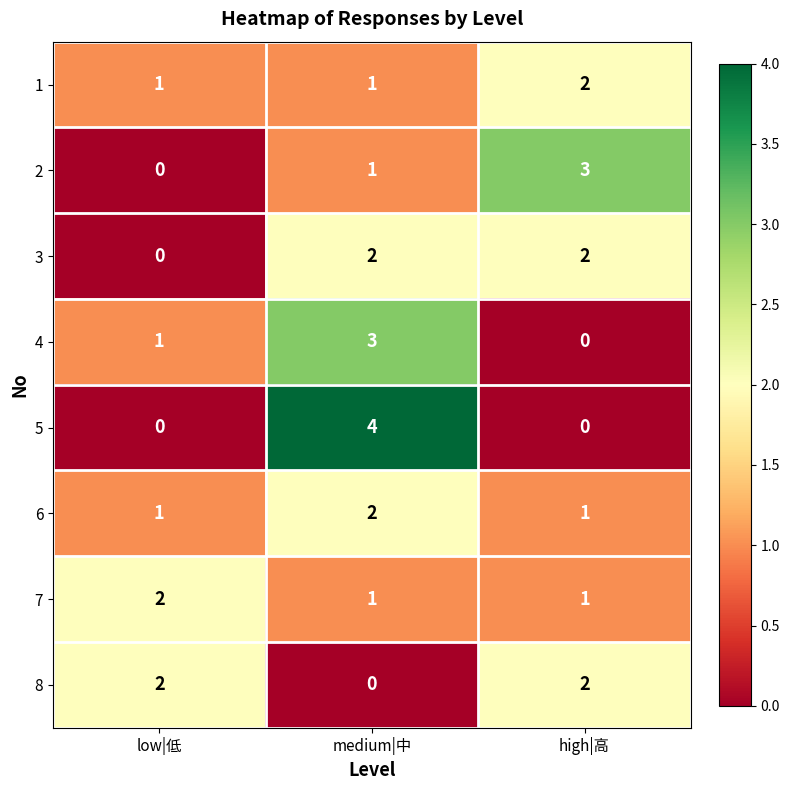

How many series are shown in this chart?

8